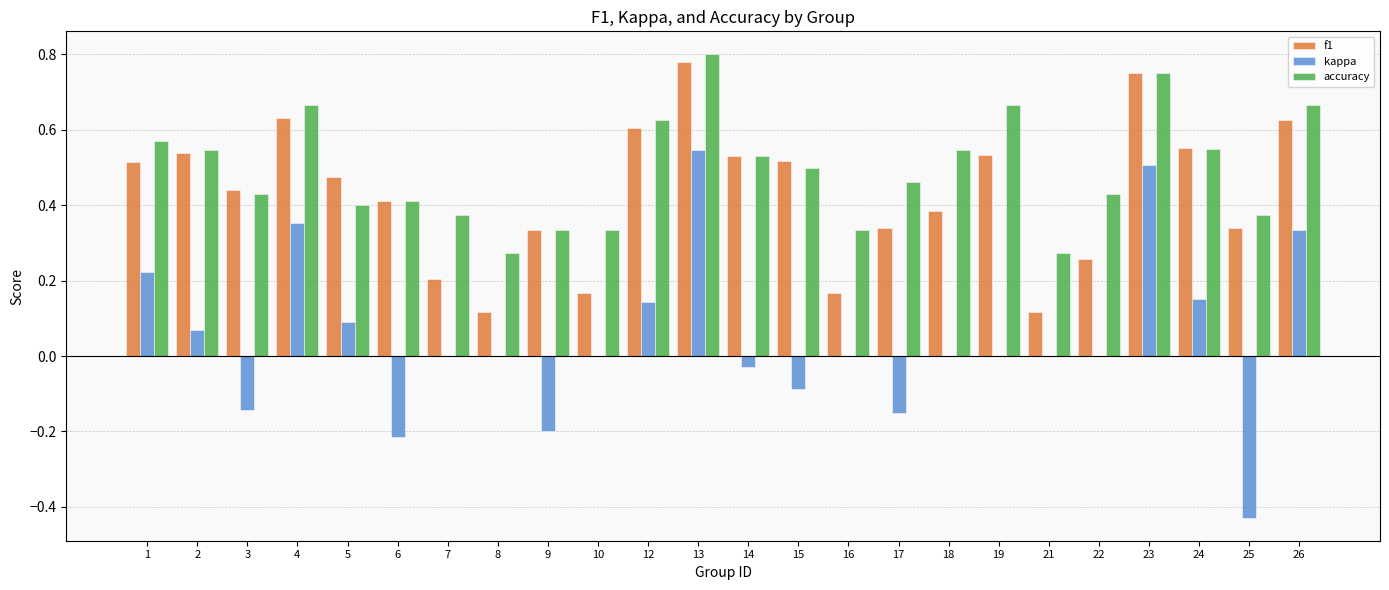

What is the sum of all accuracy values?

11.8